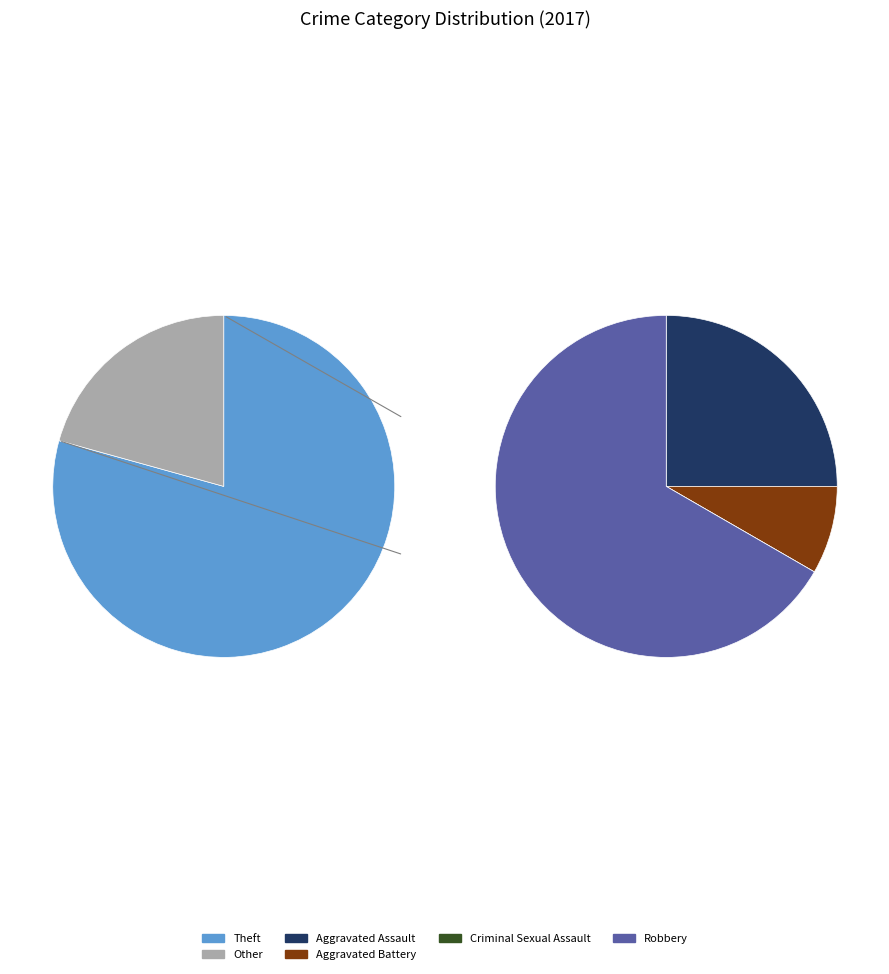

What is the ratio of the value at Aggravated Battery to the value at Robbery?

0.1